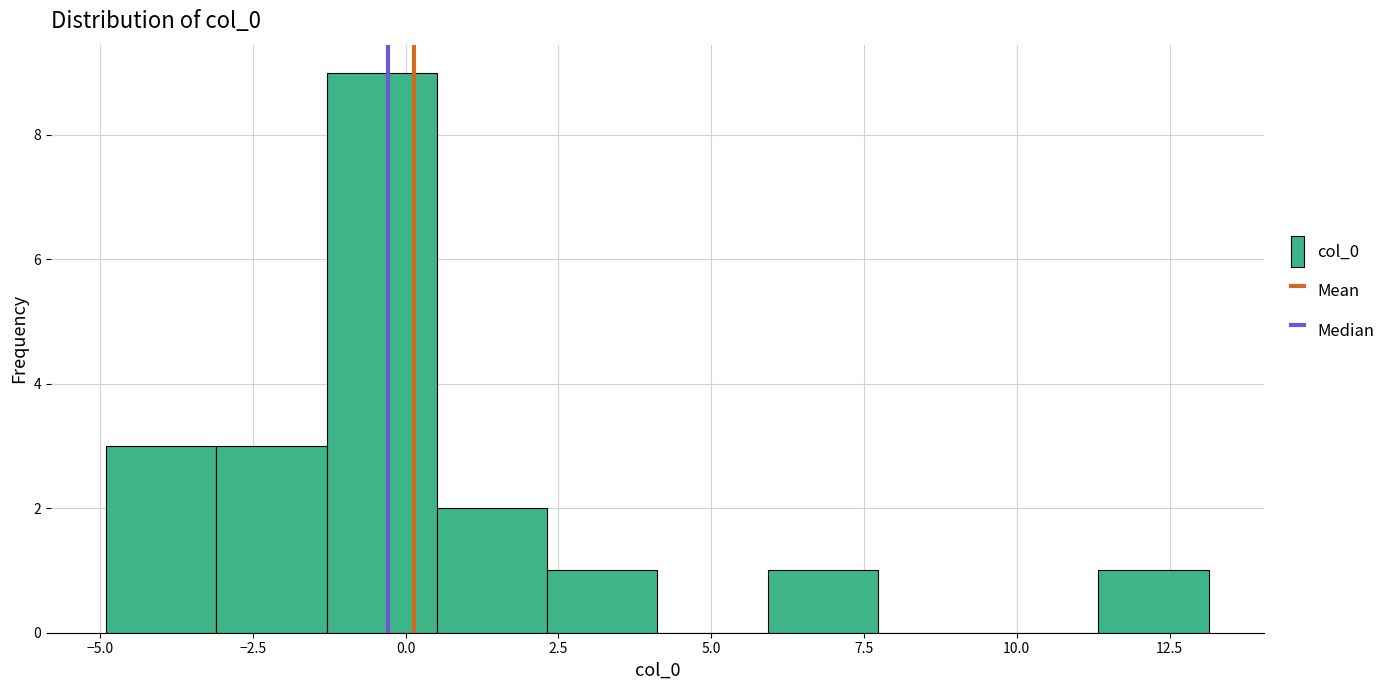

Around what value on the x-axis is the tallest bar? Give the approximate position of its centre, as read against the axis.

-0.5